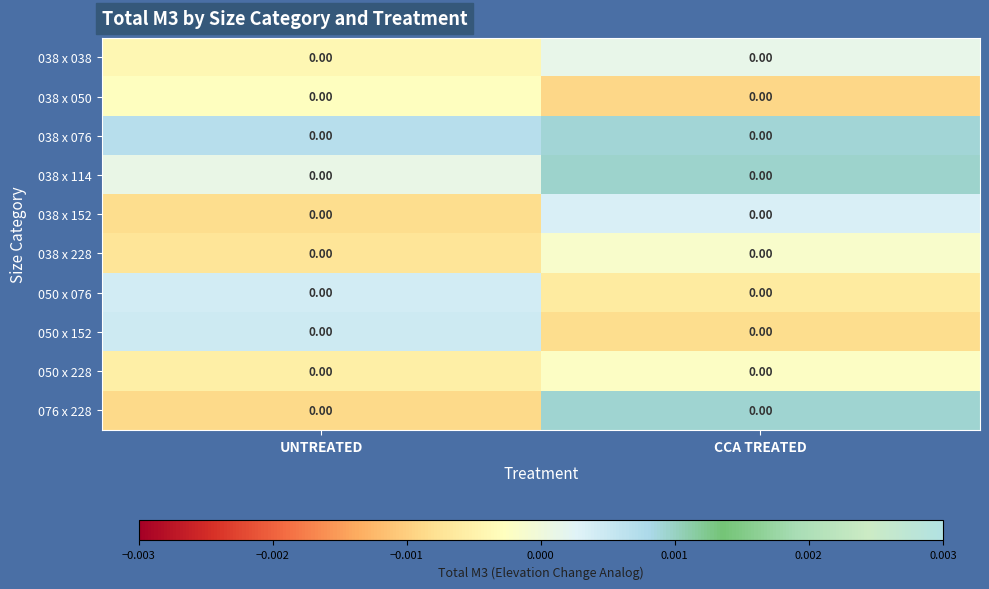

At which category does the chart reach its minimum across all series?

CCA TREATED